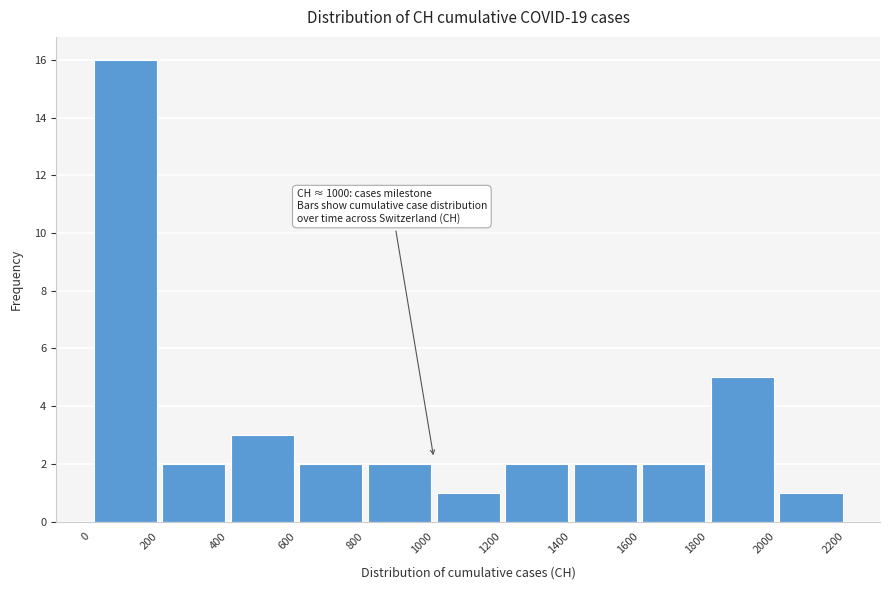

Which range on the x-axis has the tallest bar?

0 to 200